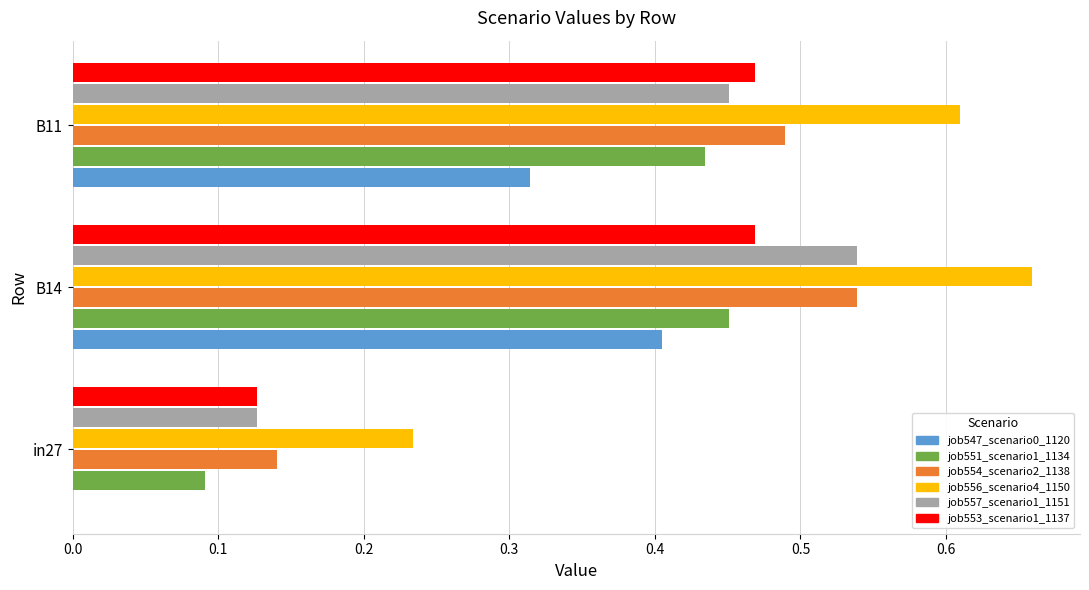

The job554_scenario2_1138 series shows 0.9 at B14. True or false?

False